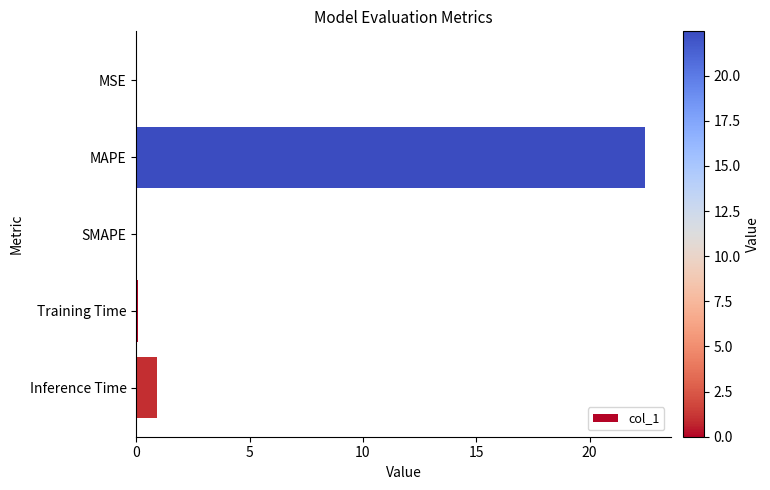

What is the maximum value shown in the chart?

22.5